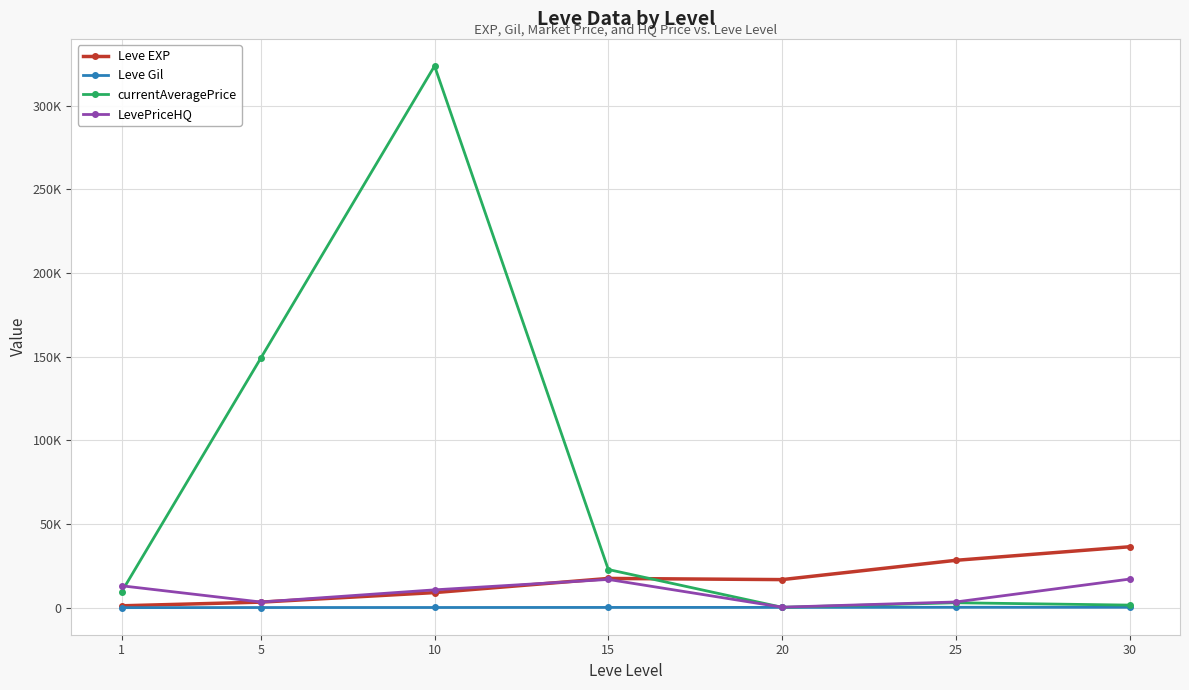

What is the difference between the Leve Gil values at 20 and 30?

63.8